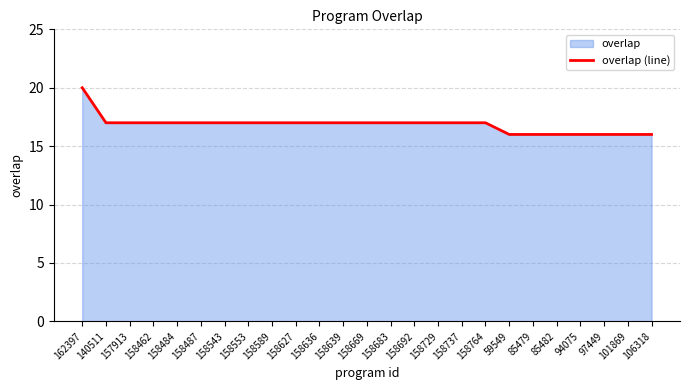

Which category has the highest value across all series?

162397